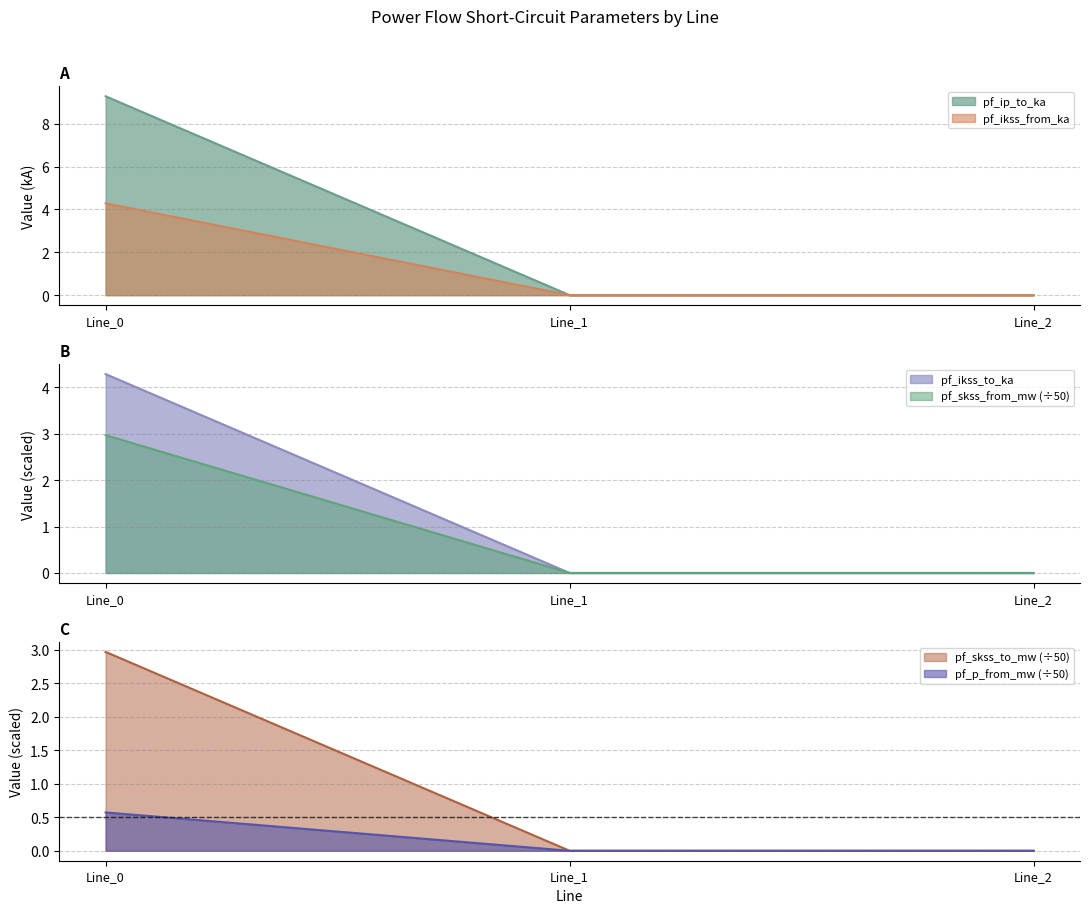

True or false: pf_skss_from_mw has a value of 6.3 at Line_0.

False